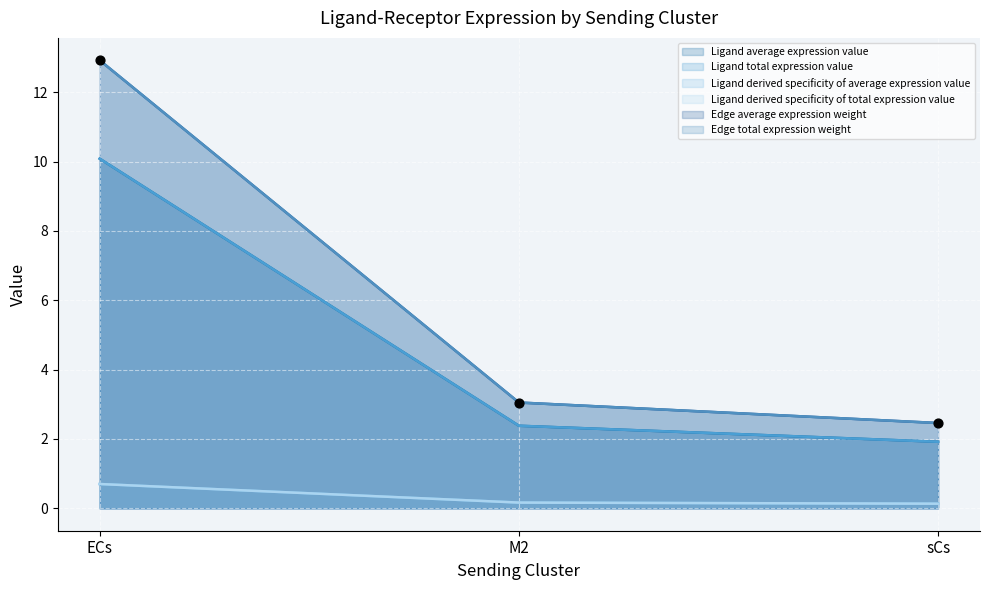

What are all the series names shown in the legend?

Ligand average expression value, Ligand total expression value, Ligand derived specificity of average expression value, Ligand derived specificity of total expression value, Edge average expression weight, Edge total expression weight